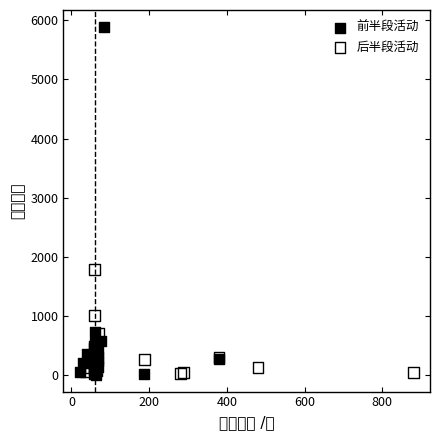

Which series reaches the maximum Y coordinate?

前半段活动